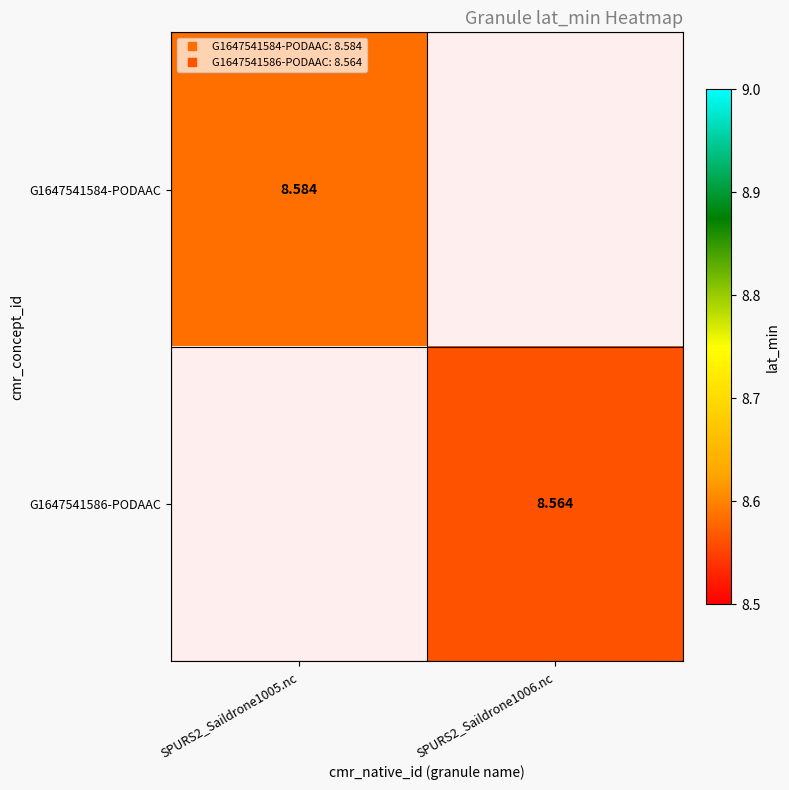

Between SPURS2_Saildrone1006.nc and SPURS2_Saildrone1005.nc, which is larger?

SPURS2_Saildrone1005.nc